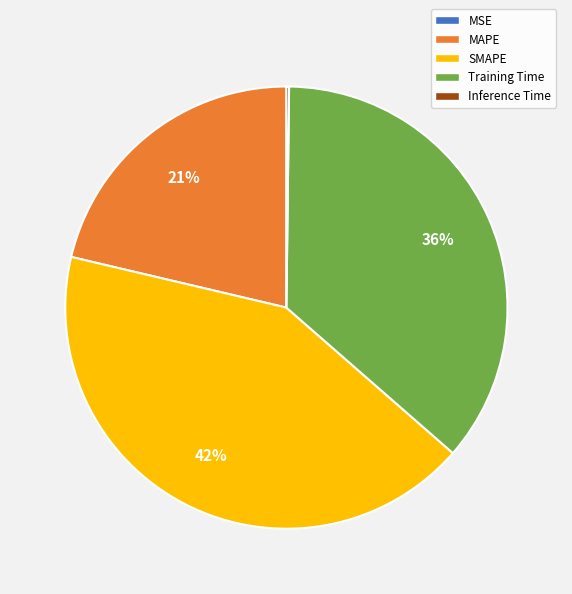

What is the largest slice in the pie chart?

SMAPE